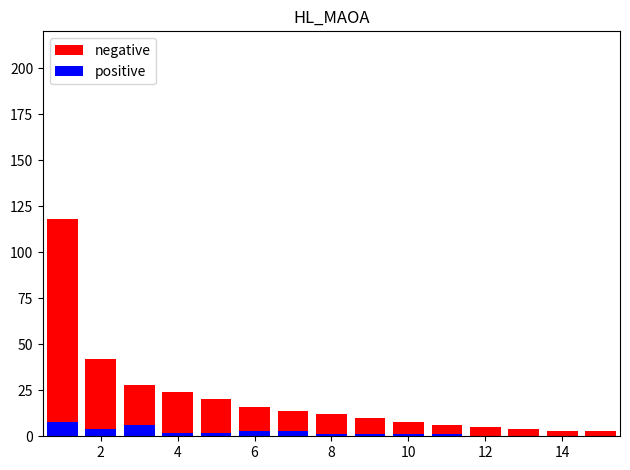

Is it true that positive equals 3 at 8?

False